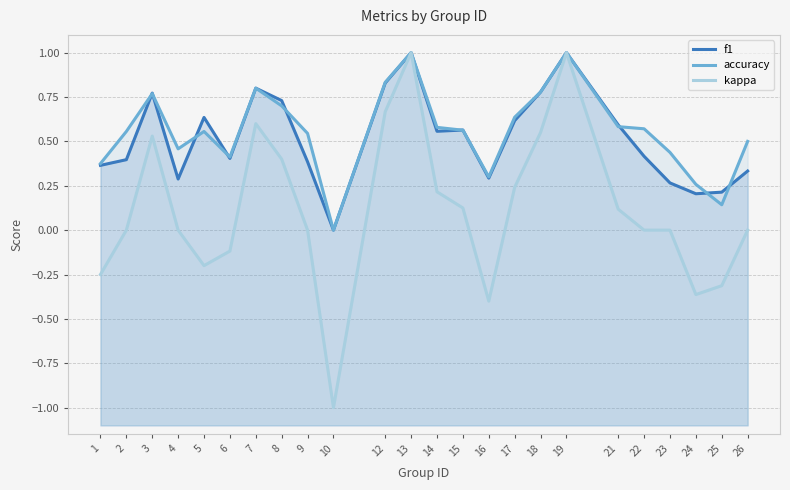

What is the difference between the maximum and minimum values in the accuracy series?

1.0